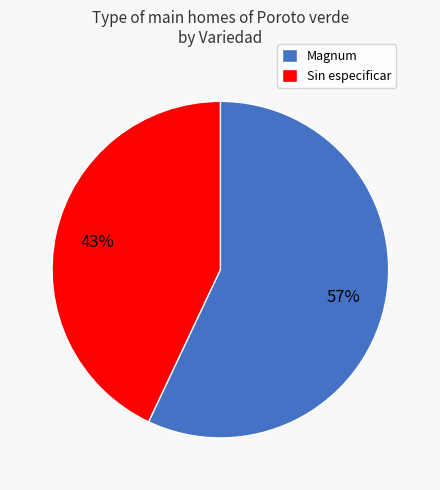

Approximately how many times larger is the value at Sin especificar compared to Magnum?

0.8